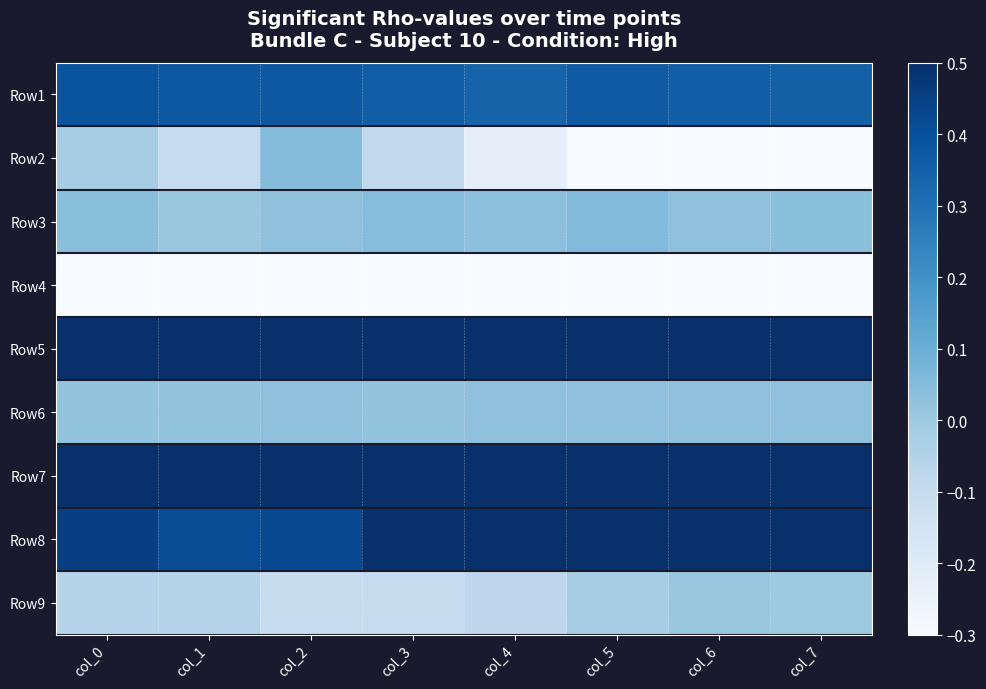

Between col_6 and col_7, which is larger?

col_6